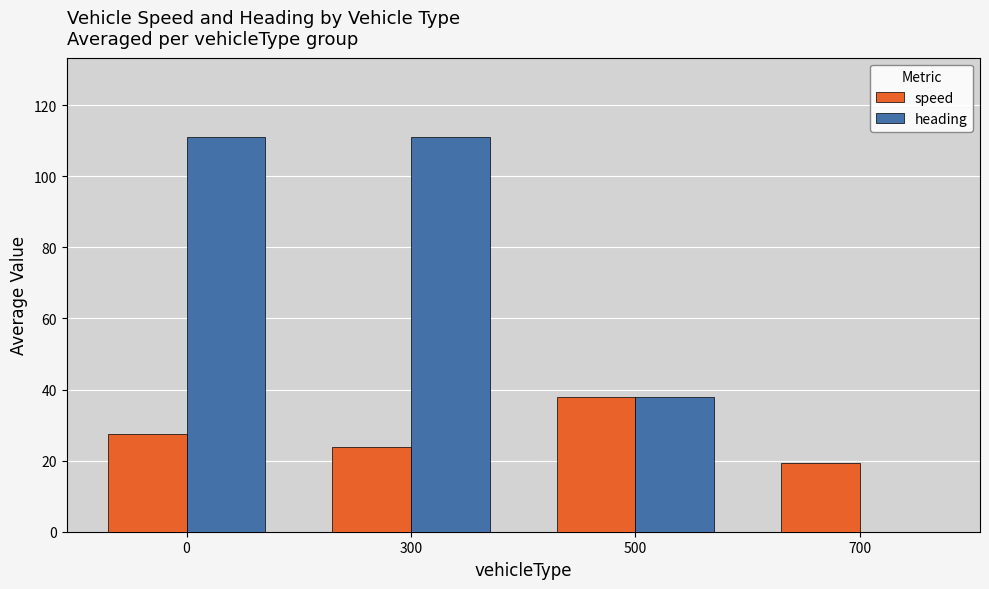

Where is heading nearest to the value 55?

500